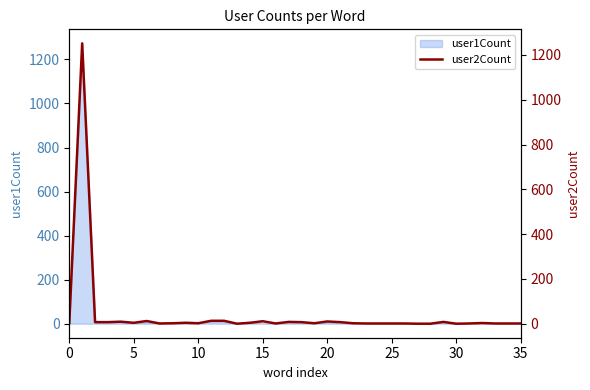

The chart shows a value of 1 at 23. True or false?

True